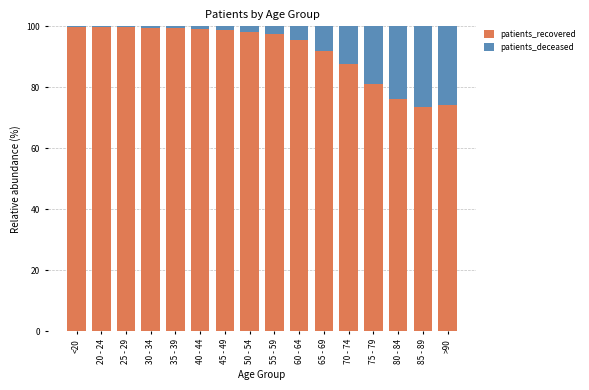

Where is patients_recovered nearest to the value 86?

70 - 74